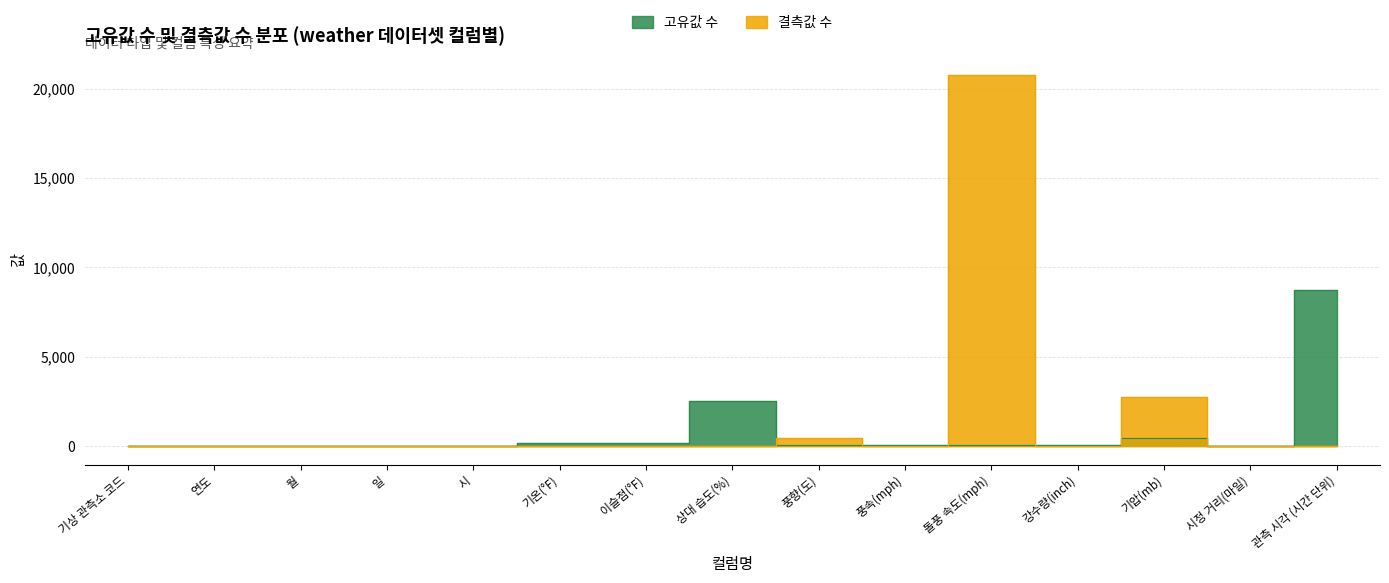

What is the average value of the 고유값 수 series?

818